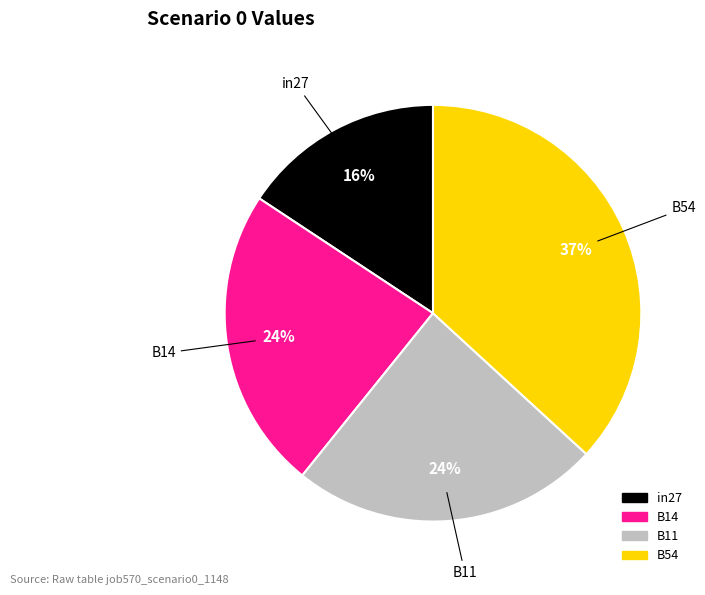

Count the number of slices in the pie.

4